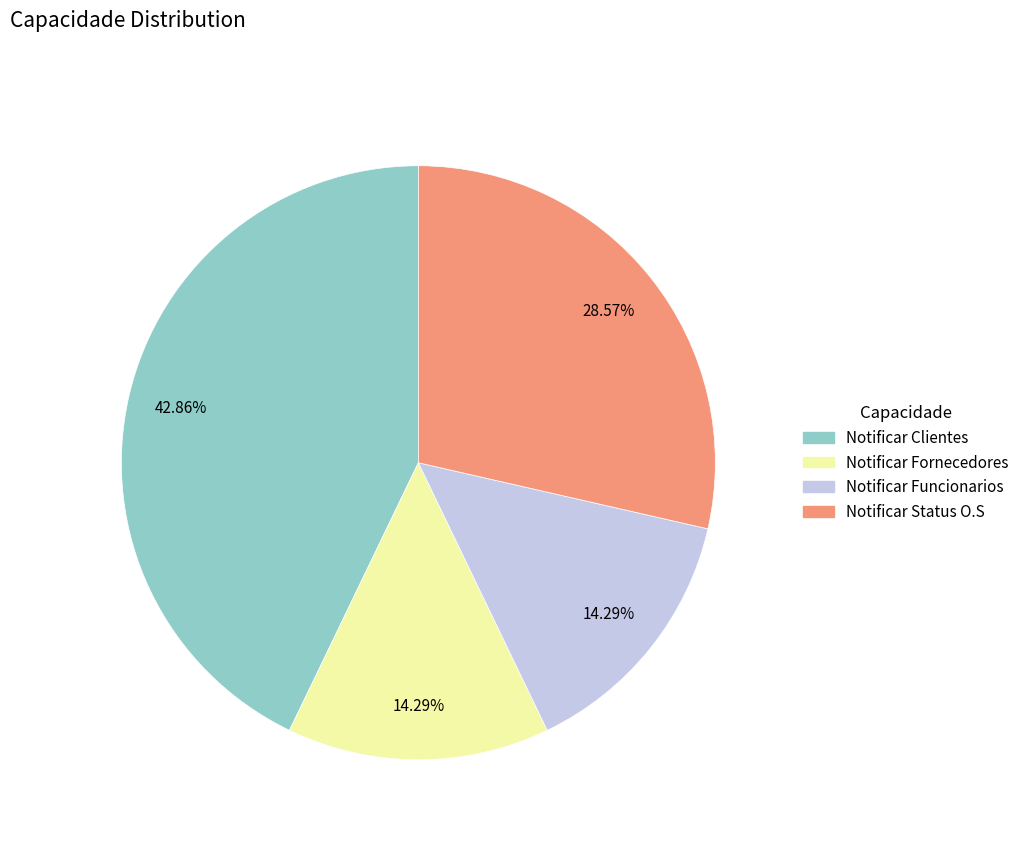

To the nearest percent, what percentage of the pie is Notificar Status O.S?

29%